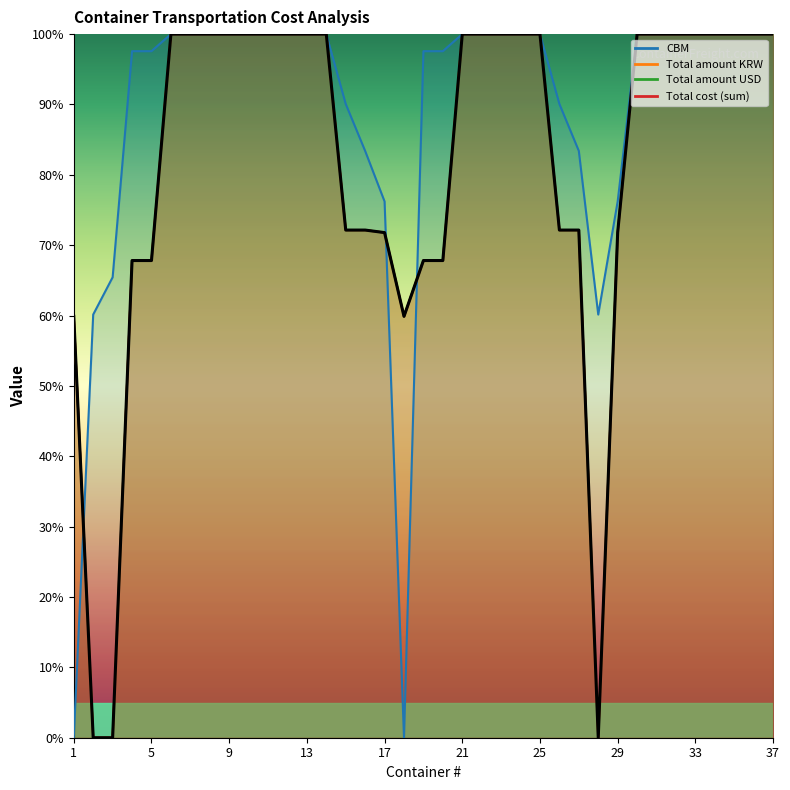

At which label is Total amount USD closest to 50?

1